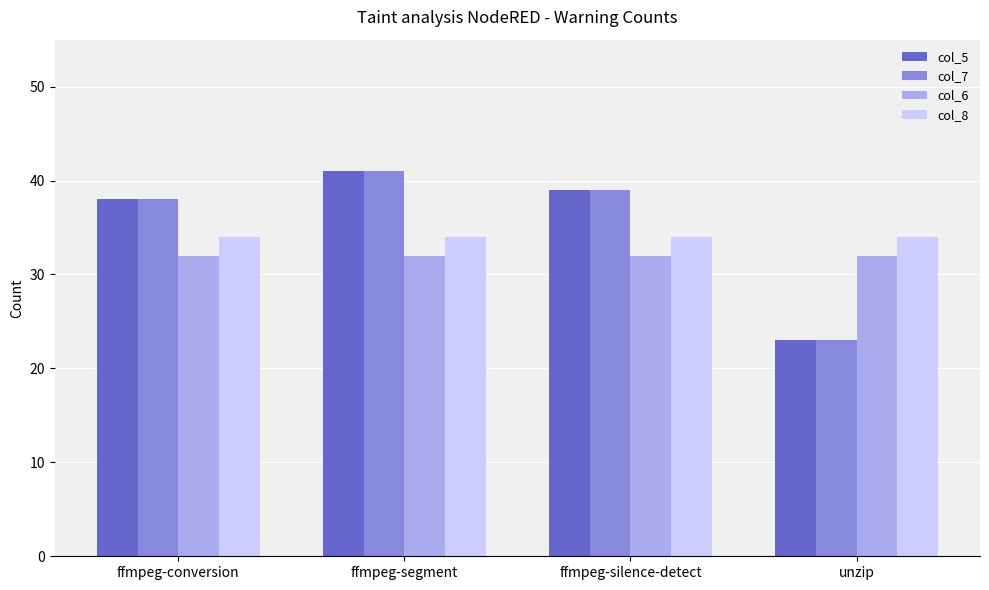

The value of col_6 at ffmpeg-conversion is 43. True or false?

False